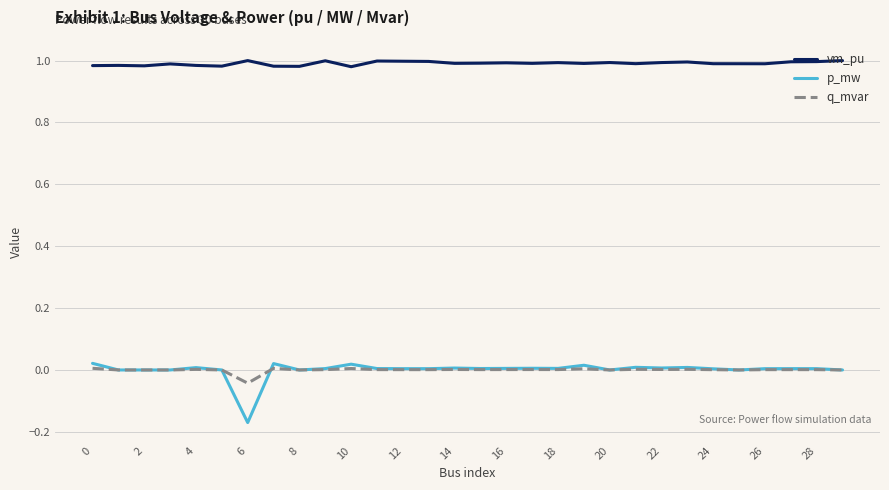

True or false: p_mw and vm_pu intersect in this chart.

False